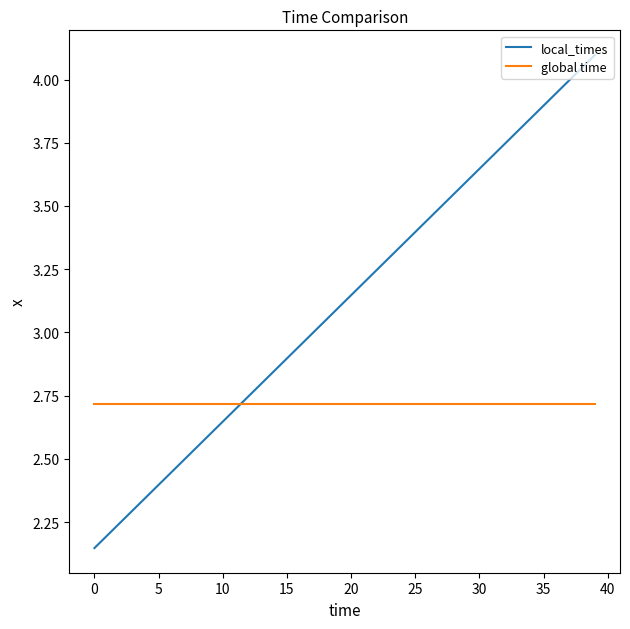

Which series has the largest range (max minus min)?

local_times